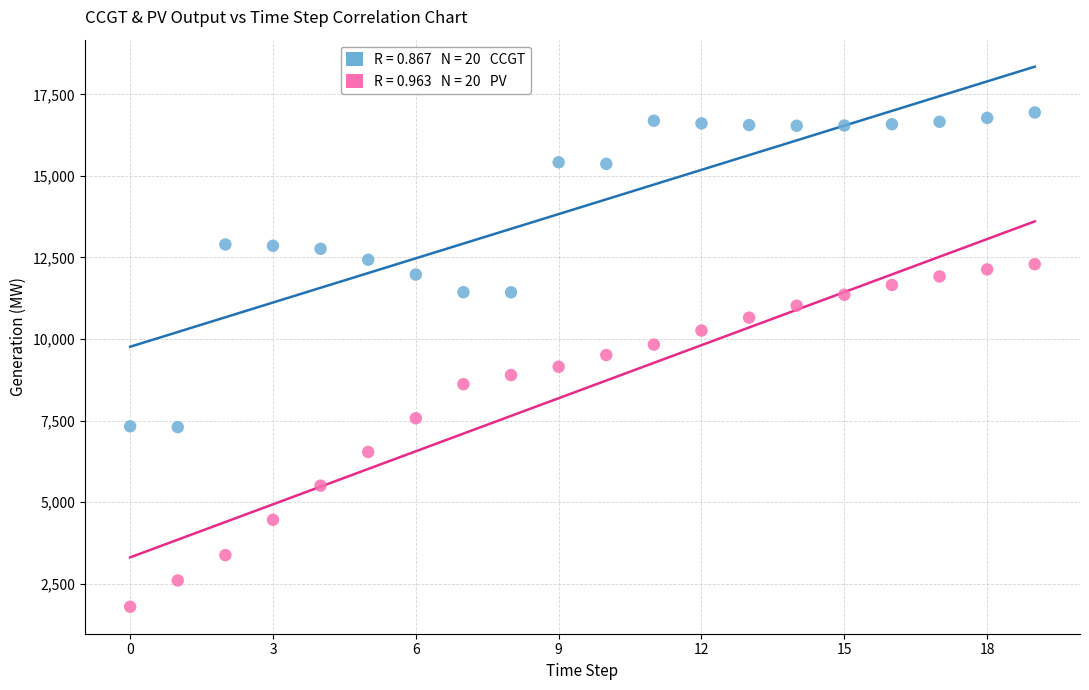

Across all data points, what is the range of Y values (max minus min)?

15156